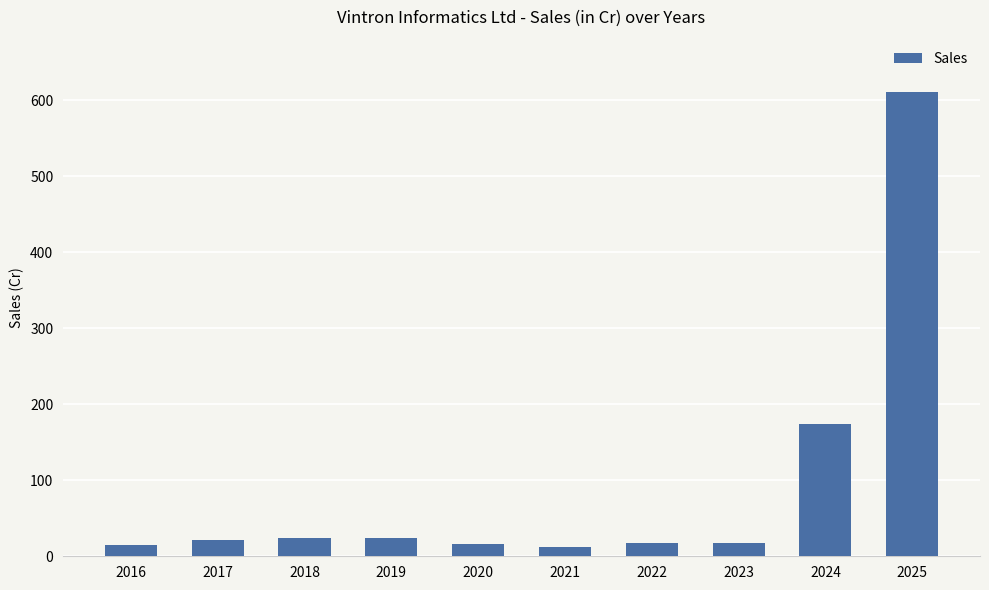

Which label corresponds to the largest value in the chart?

2025